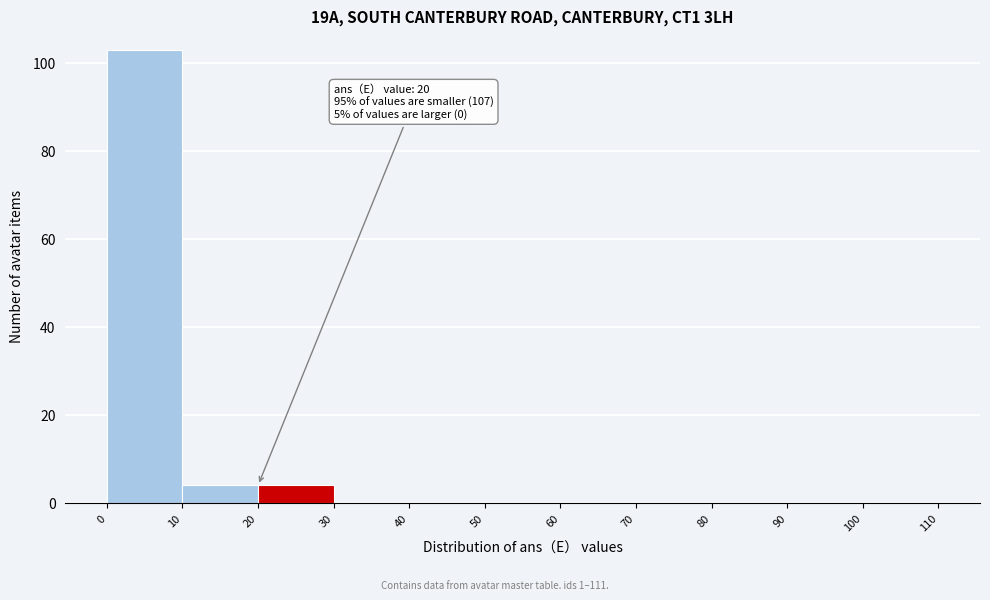

Over which range of the x-axis is the bar tallest?

0 to 10